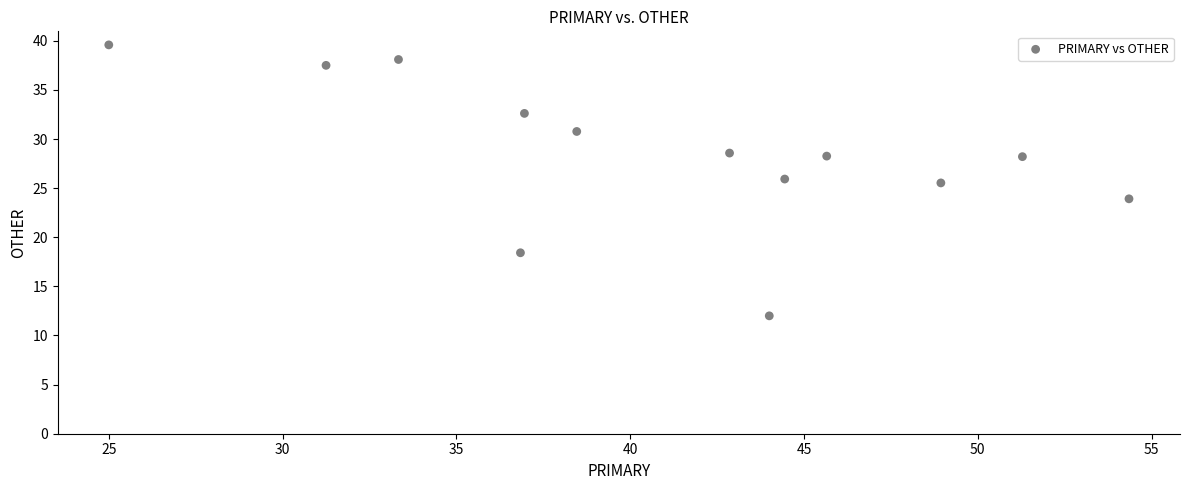

What is the range of Y values (max minus min)?

27.6